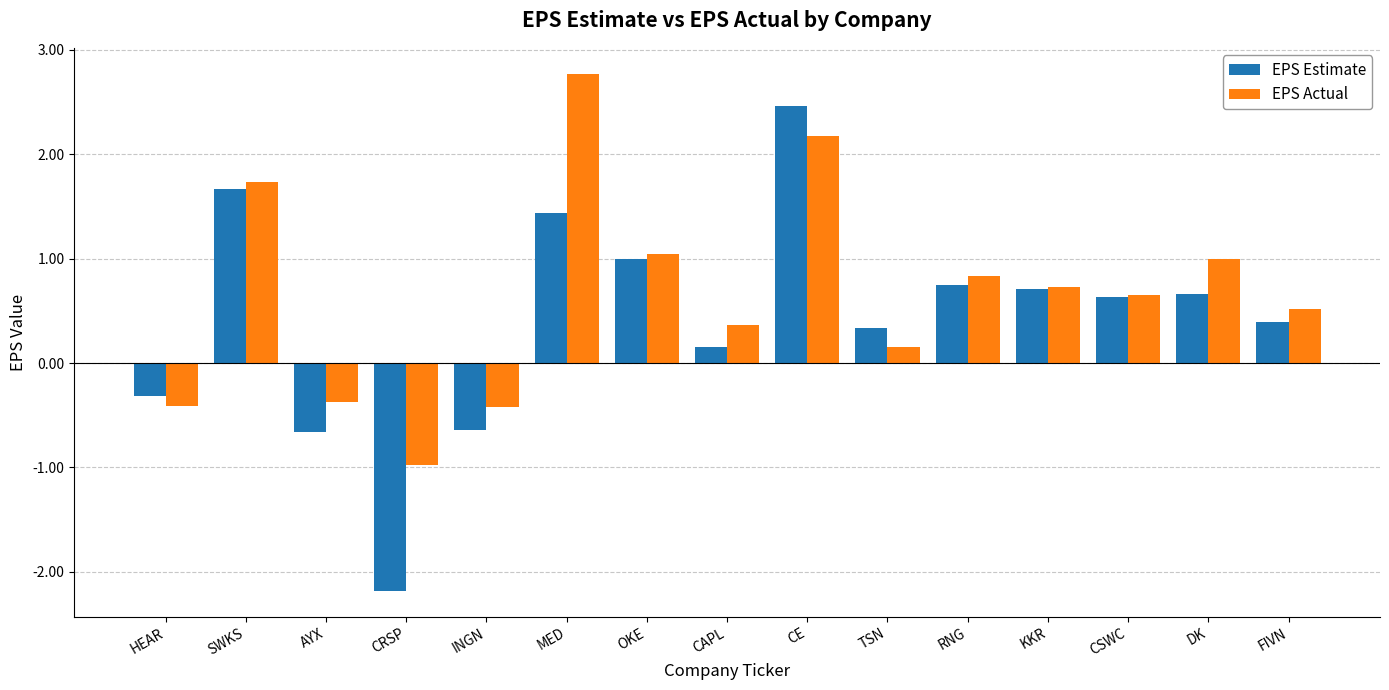

Is it true that EPS Actual equals 0.4 at CSWC?

False